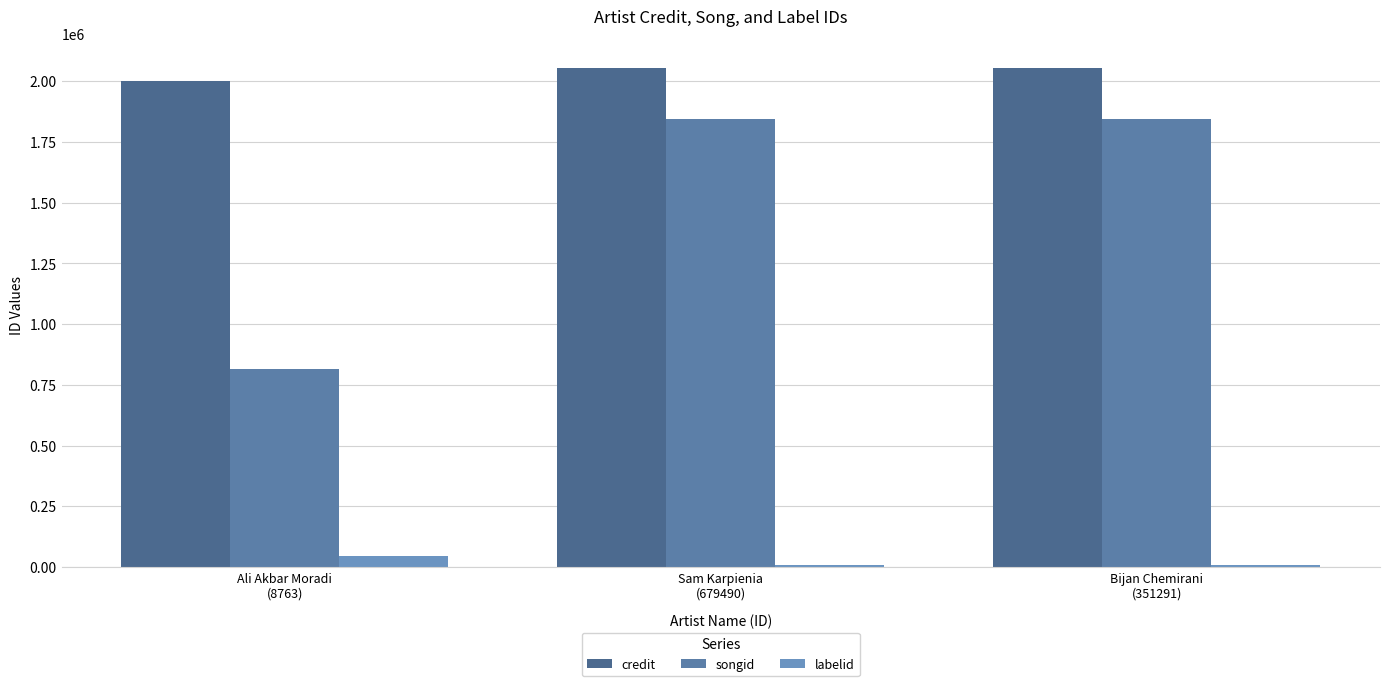

What is the maximum value shown in the chart?

2054430